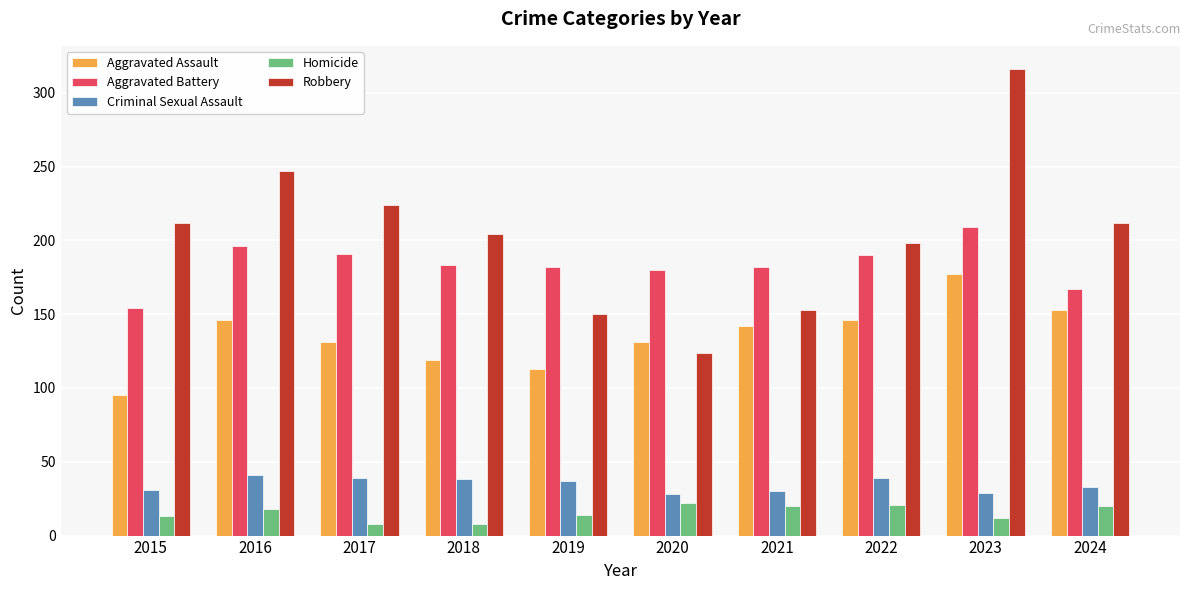

What is the difference between the highest and lowest values at 2015?

199